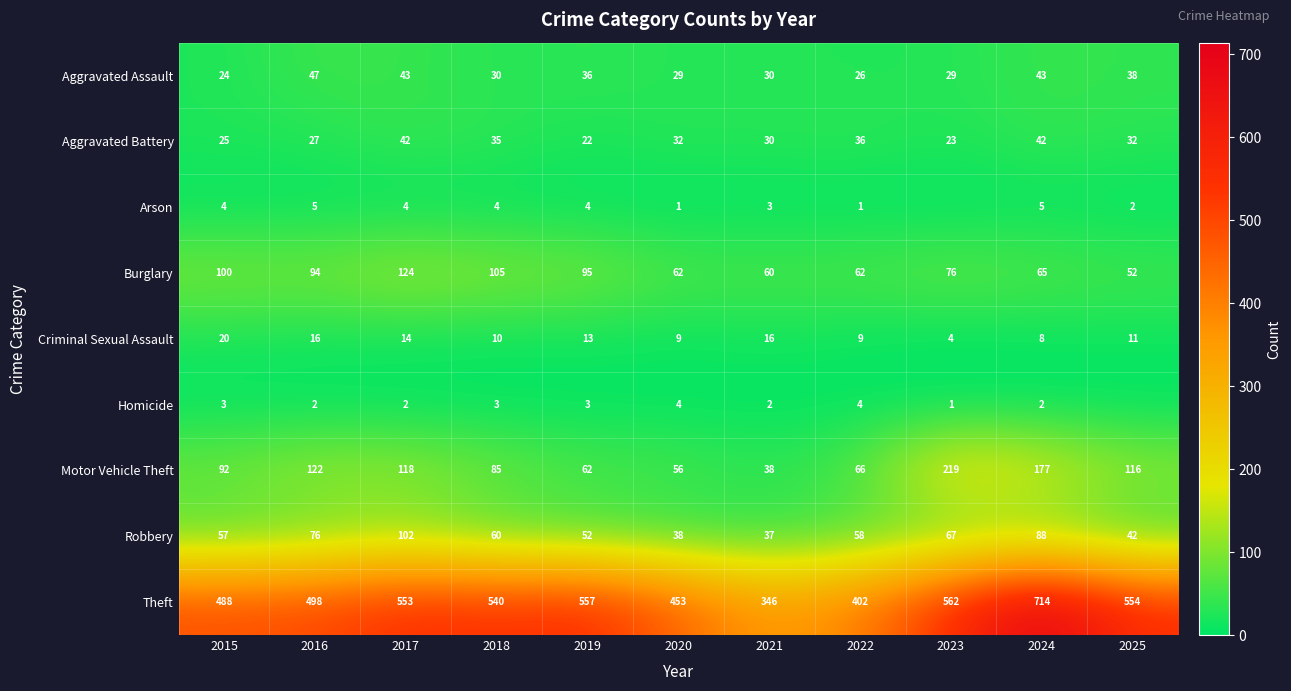

What is the difference between the maximum and minimum values in the Aggravated Assault series?

23